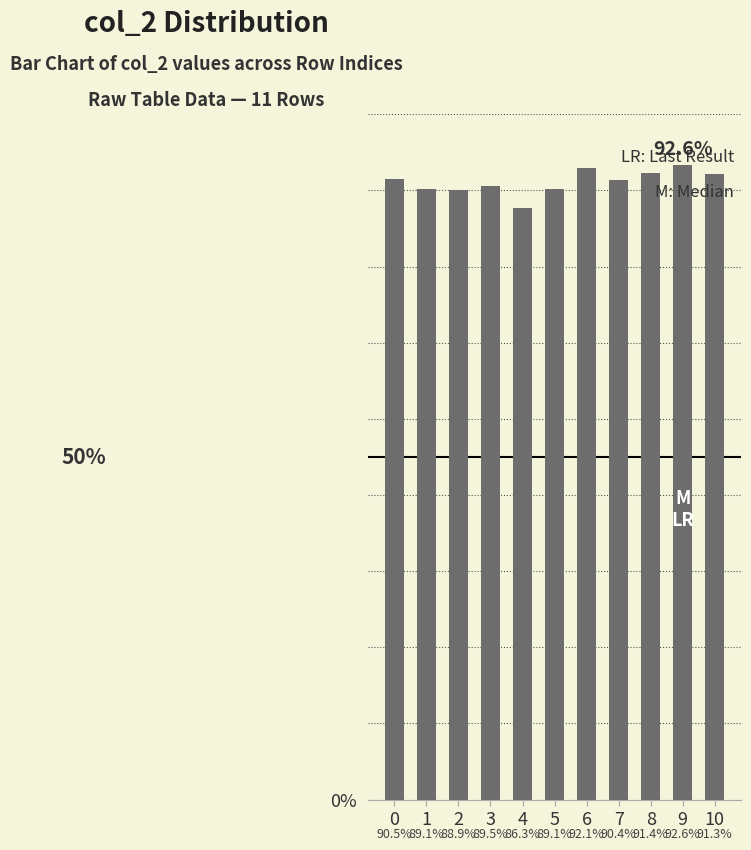

Does the chart contain any negative values?

No